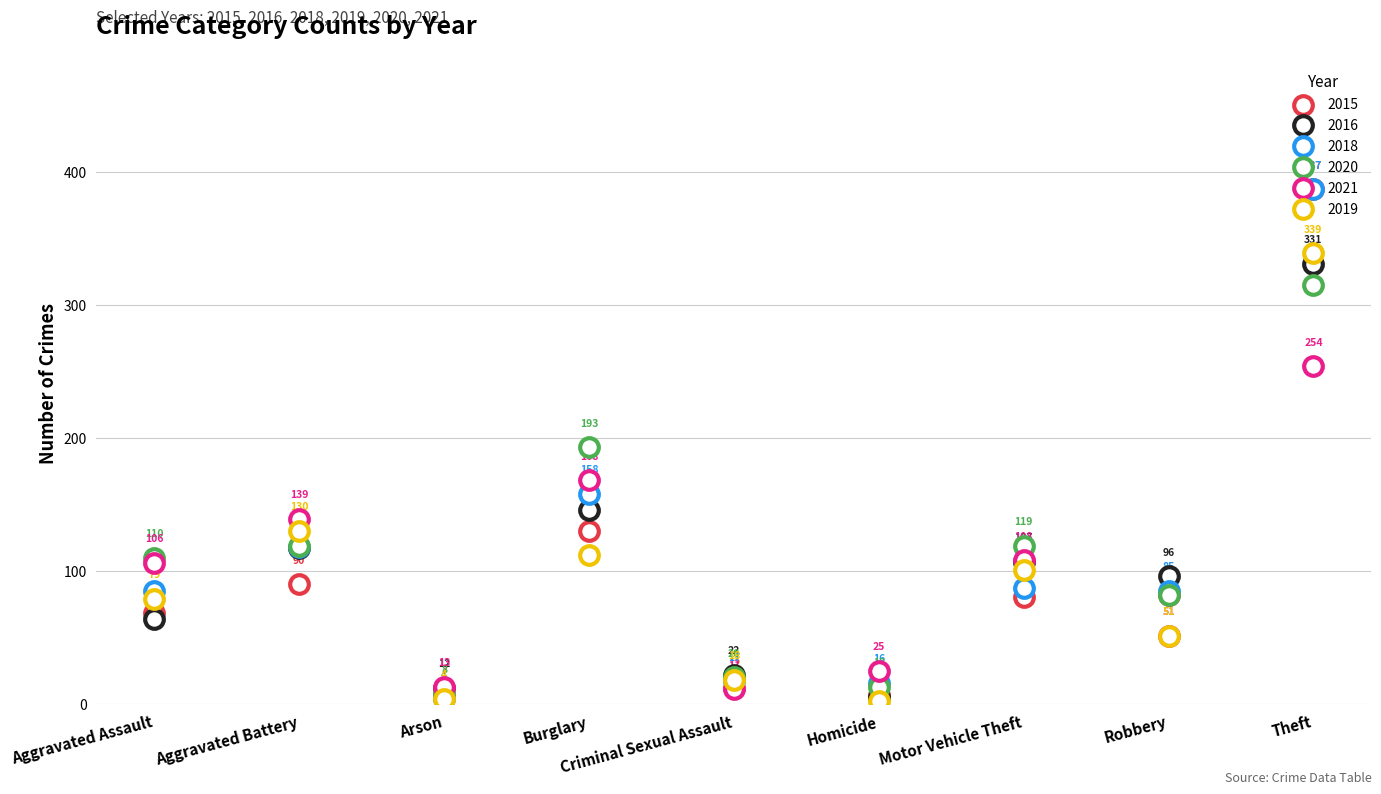

Which series contains the lowest Y value?

2019